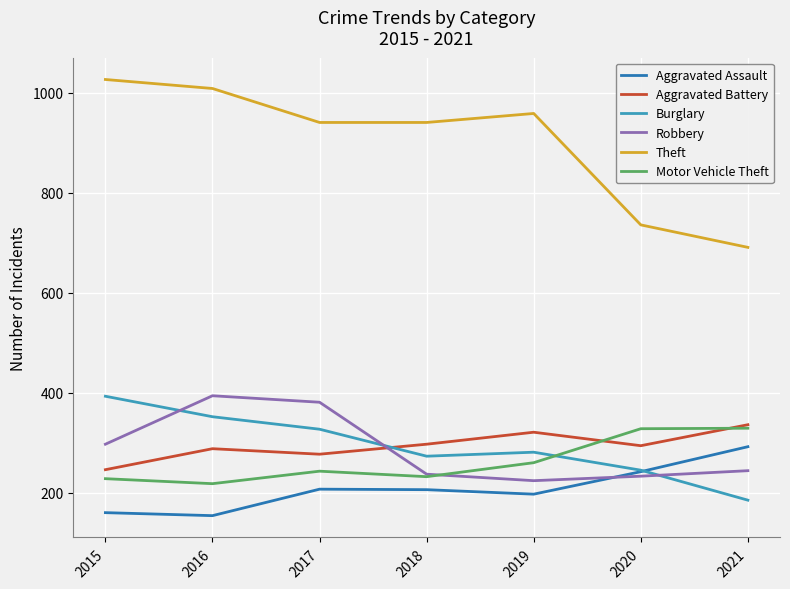

What is the difference between the second highest and minimum values in the Theft series?

318